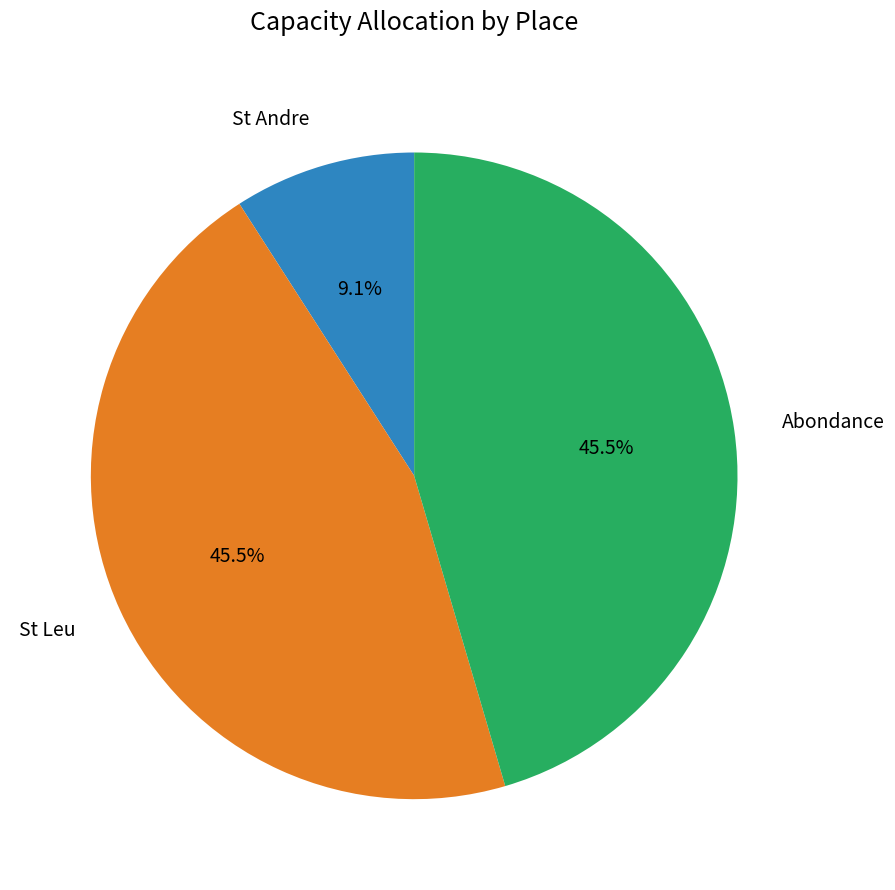

Is there a majority slice in this chart?

No